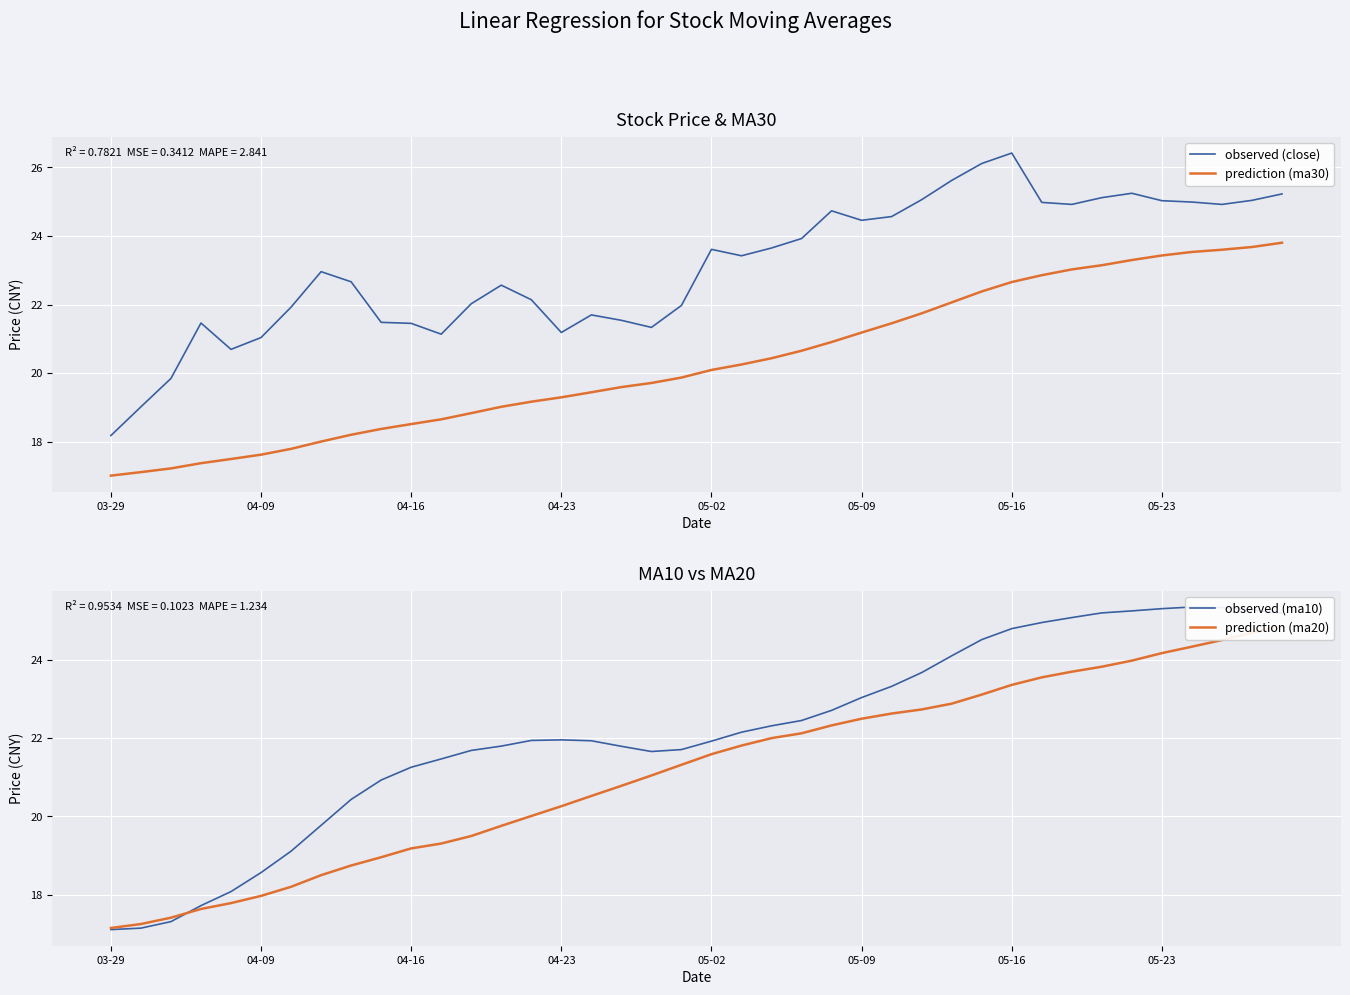

Is the value of prediction (ma30) at 39 greater than the value of observed (close) at 38?

No